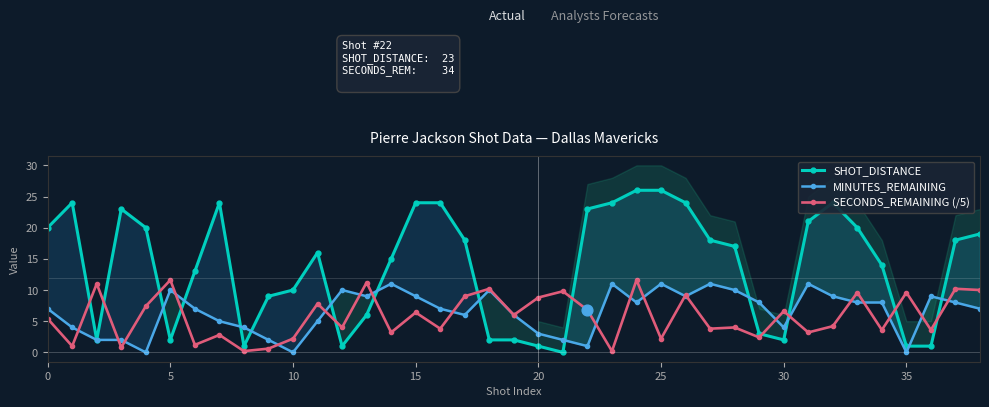

Which series reaches the maximum Y coordinate?

SHOT_DISTANCE